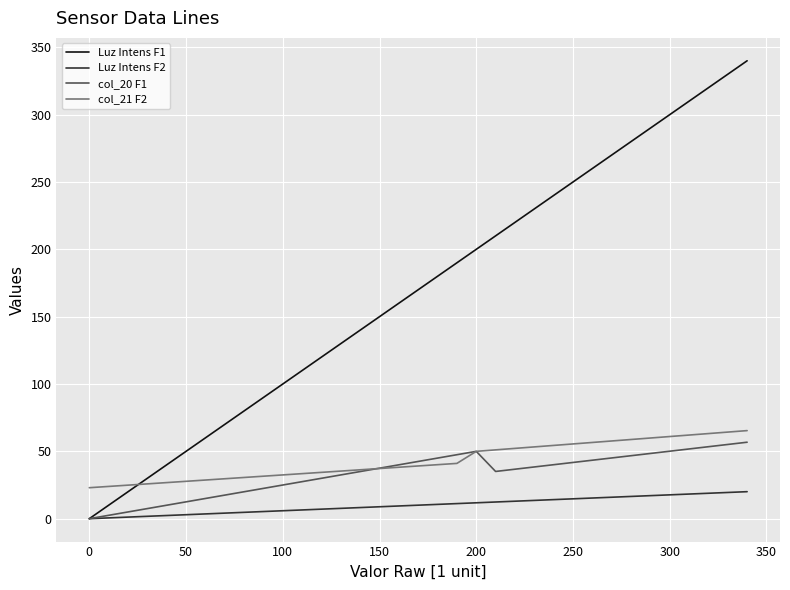

Which series has the widest spread of values?

Luz Intens F1